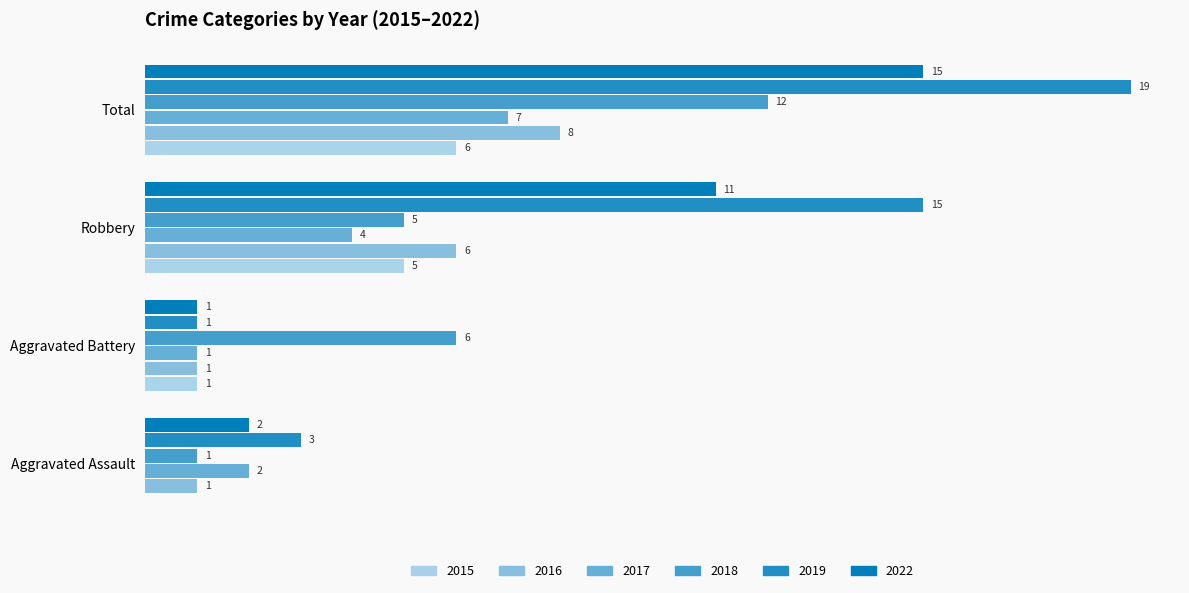

Which series has the widest spread of values?

2019